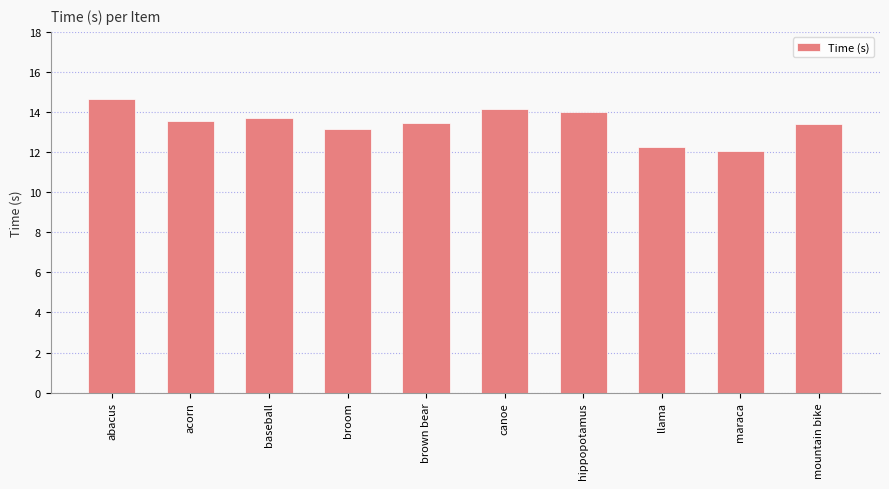

What is the difference between the second highest and second lowest values?

1.9